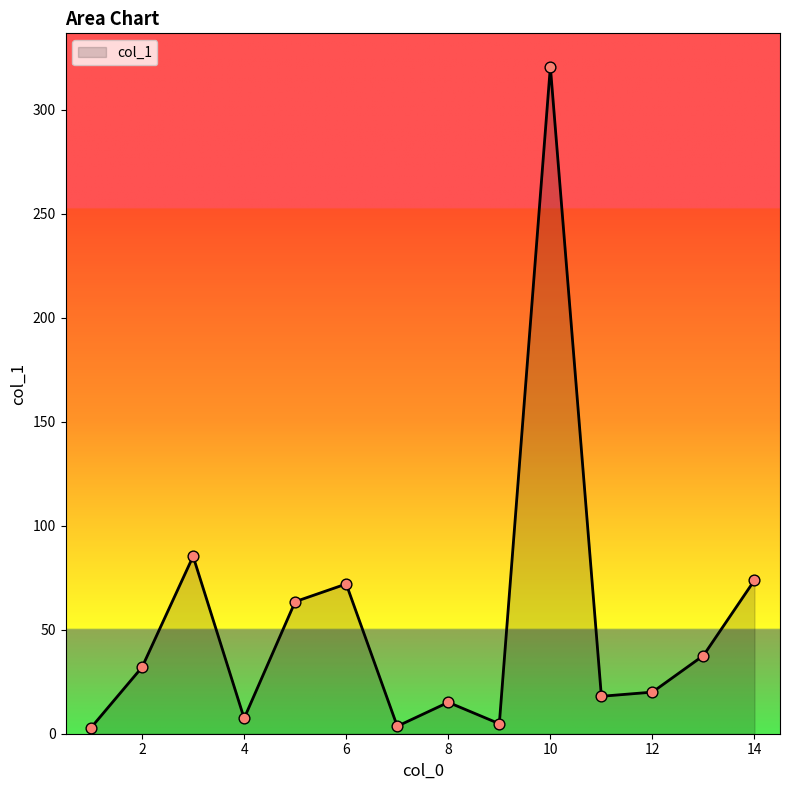

What is the maximum value shown in the chart?

320.7